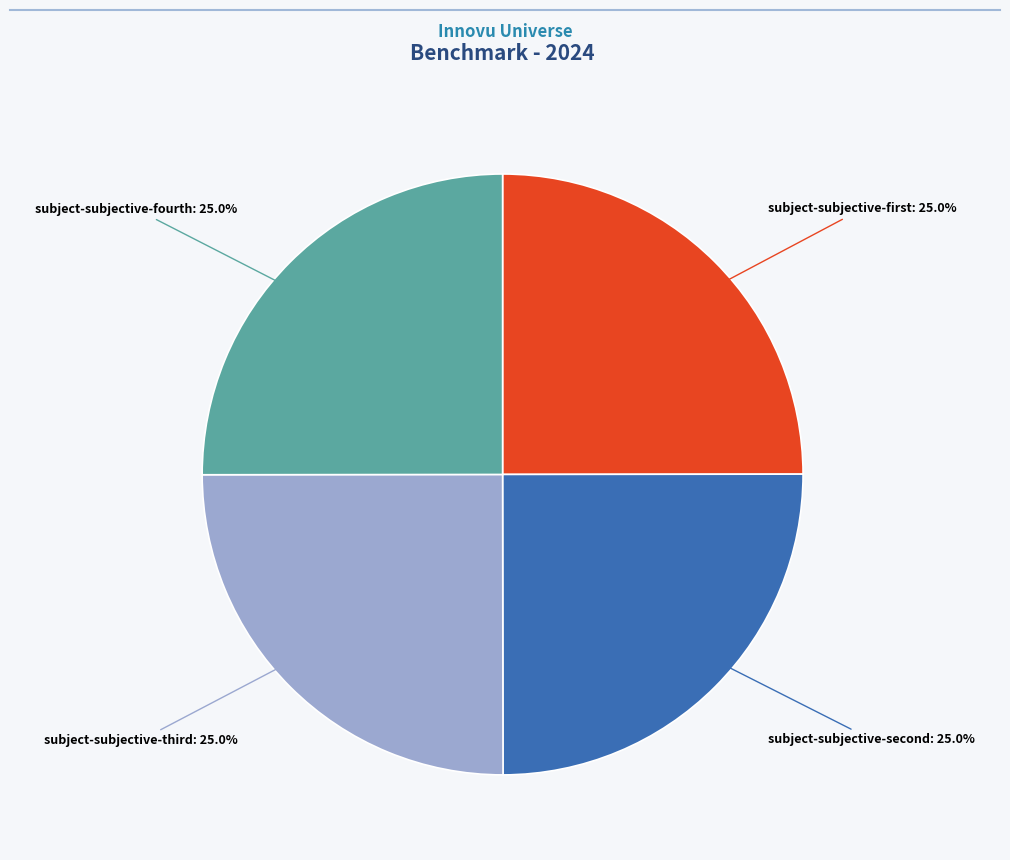

Is there a majority slice in this chart?

No